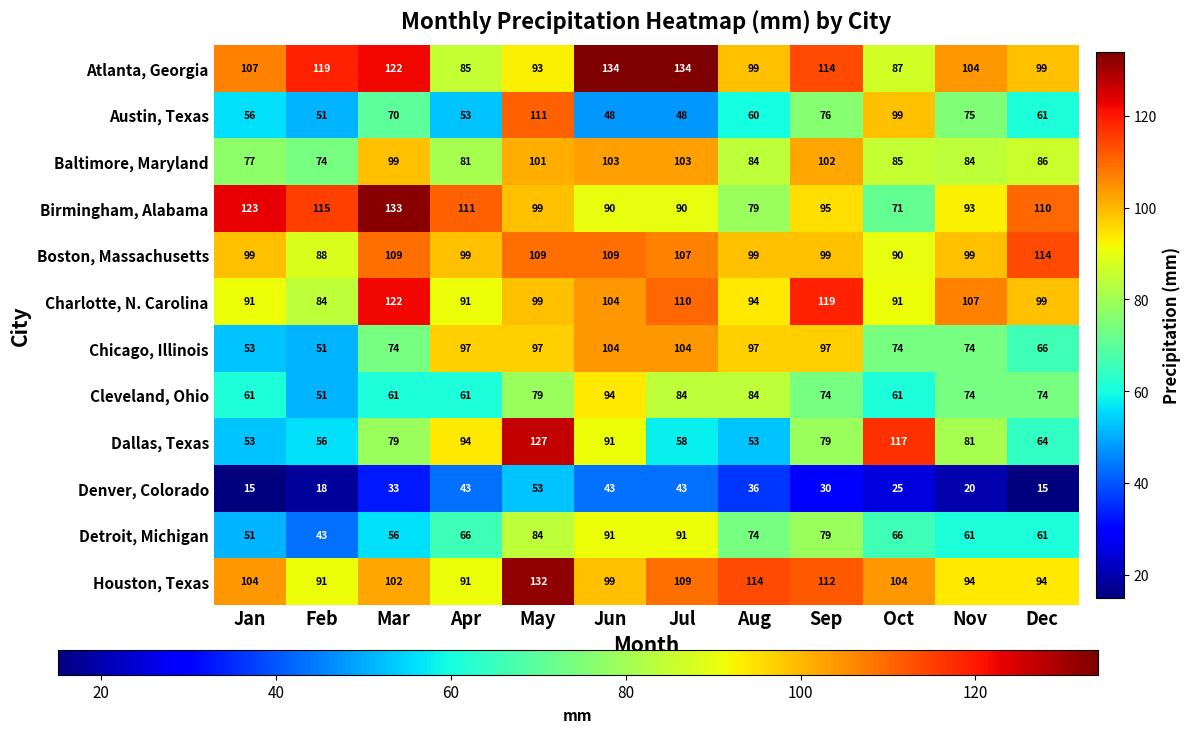

What is the maximum value for Austin, Texas?

111